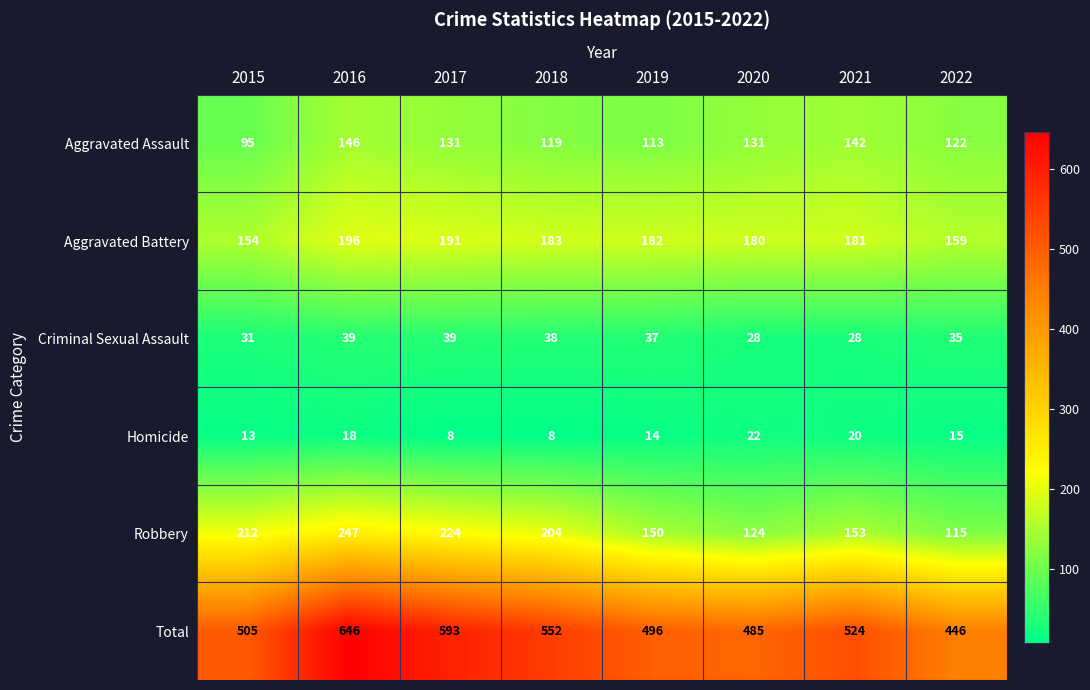

Which series changed the most between 2019 and 2020?

Robbery